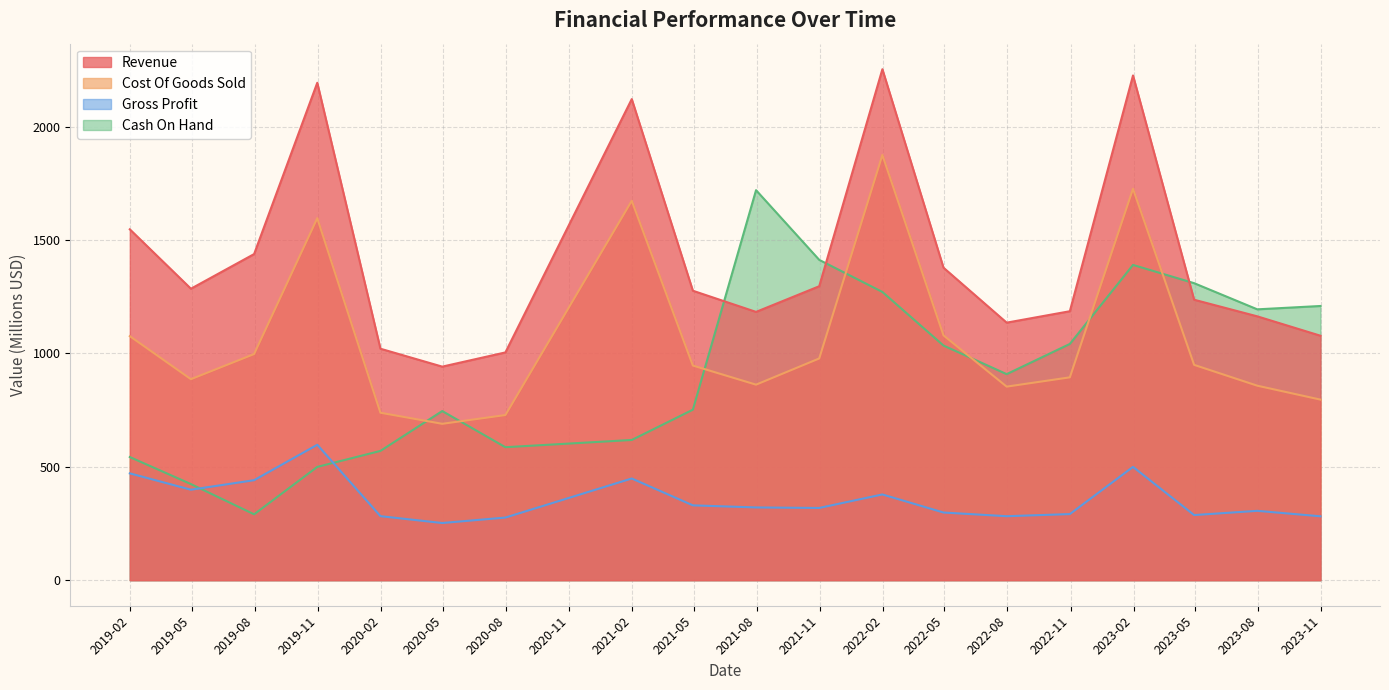

What is the highest value of the Cash On Hand series?

1720.4